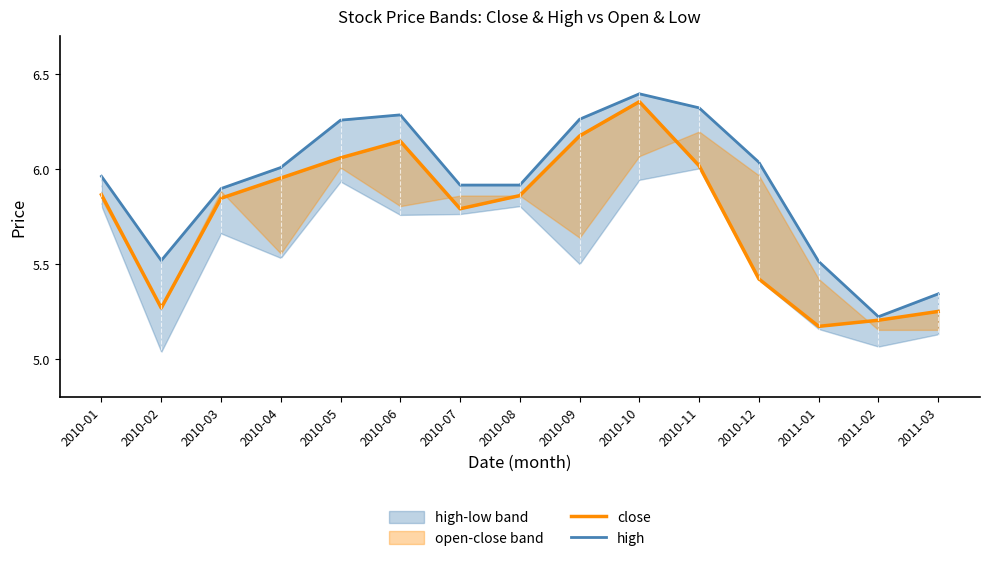

Rank the series by their maximum value, from lowest to highest.

close, high